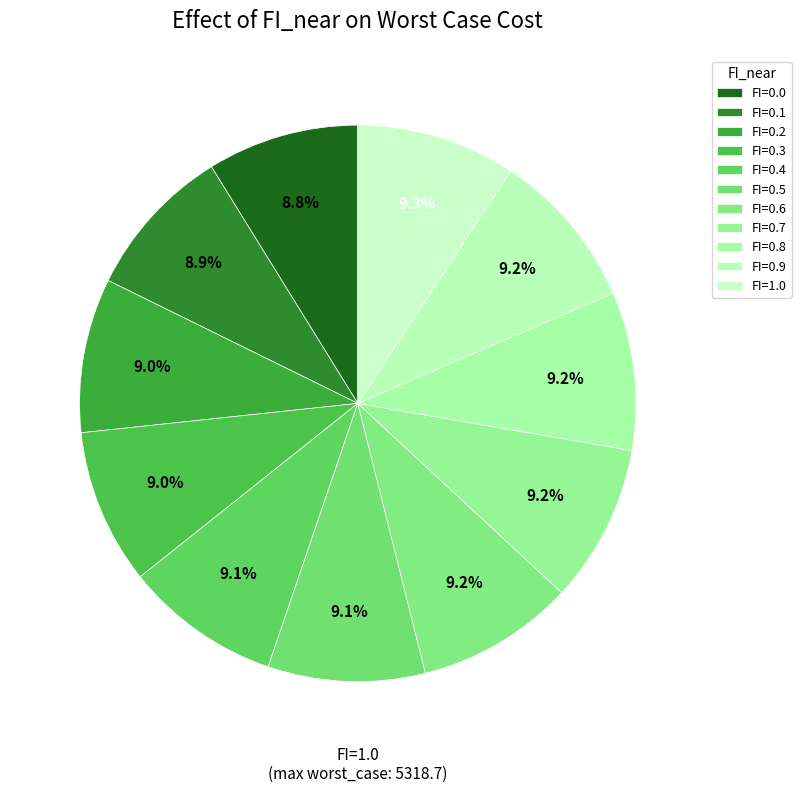

To the nearest percent, what is the combined percentage of FI=0.3 and FI=1.0?

18%